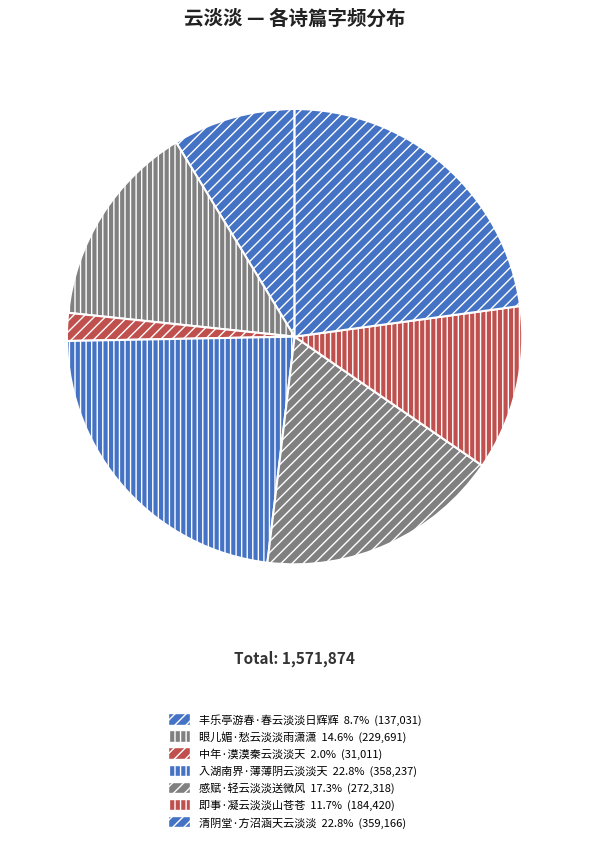

What is the largest slice in the pie chart?

清阴堂·方沼涵天云淡淡